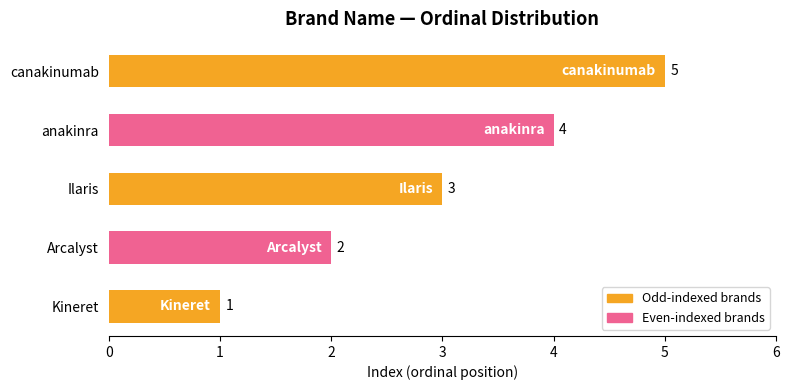

What is the average value?

3